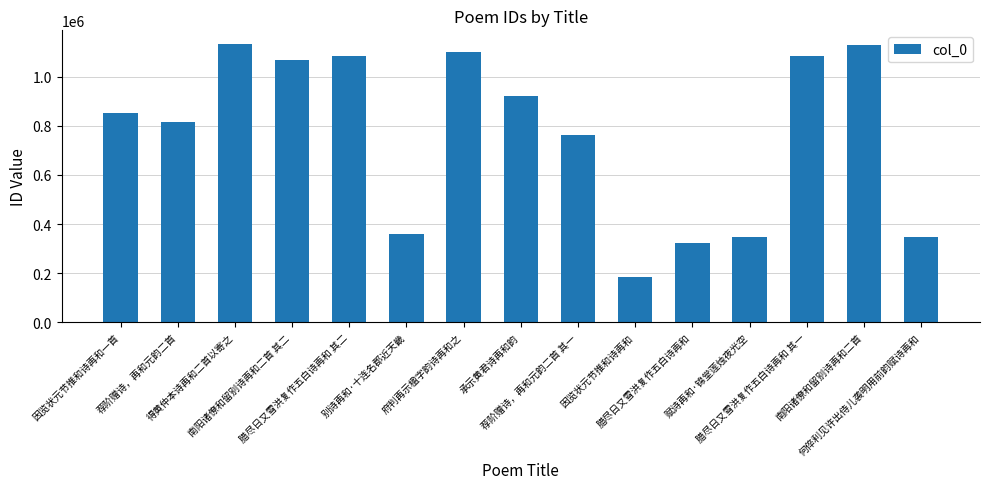

What is the sum of the values at 荐阶赠诗，再和元韵二首 and 别诗再和·十连名郡近天畿?

1172428